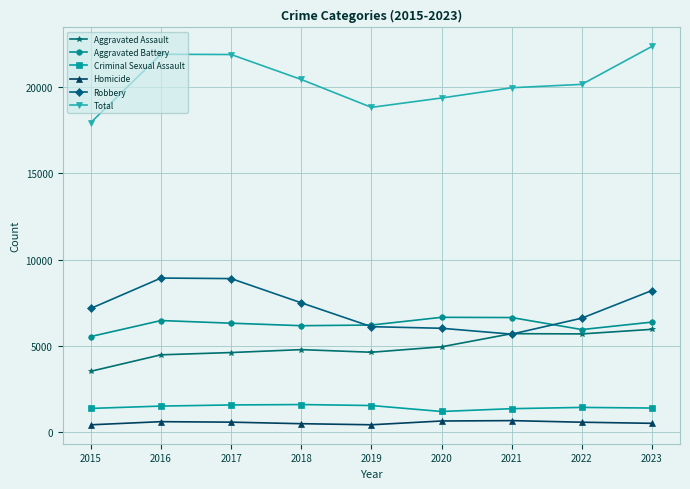

Is the value of Homicide at 2019 greater than the value of Robbery at 2017?

No